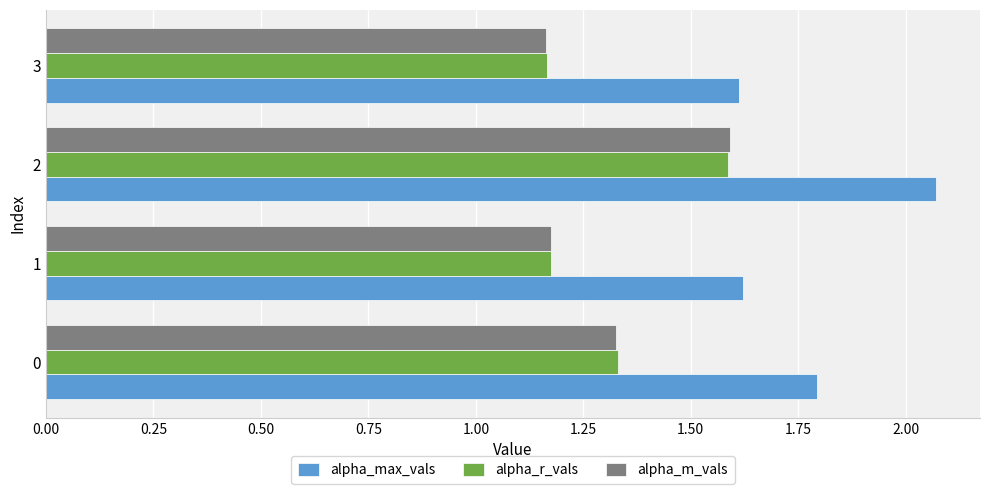

At how many categories does at least one series exceed 1?

4